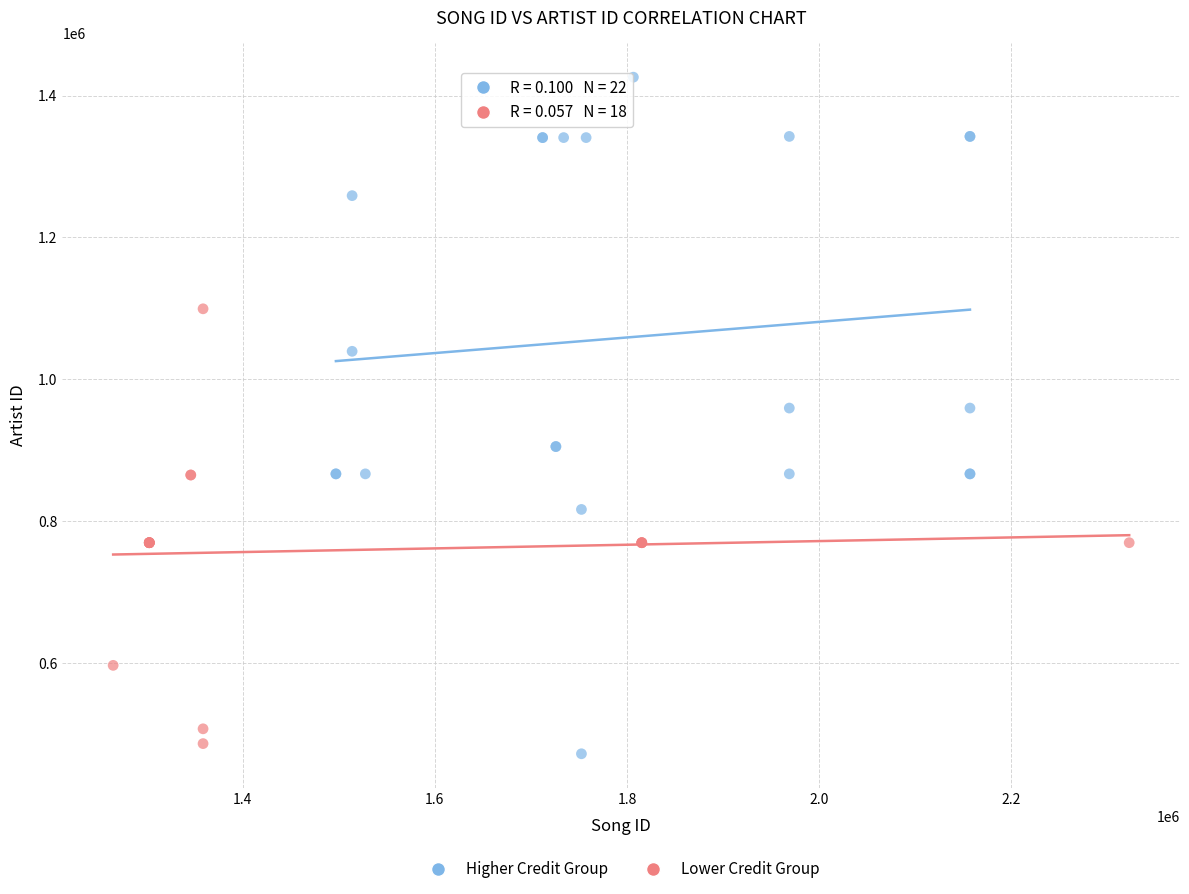

Which series reaches the maximum Y coordinate?

Higher Credit Group